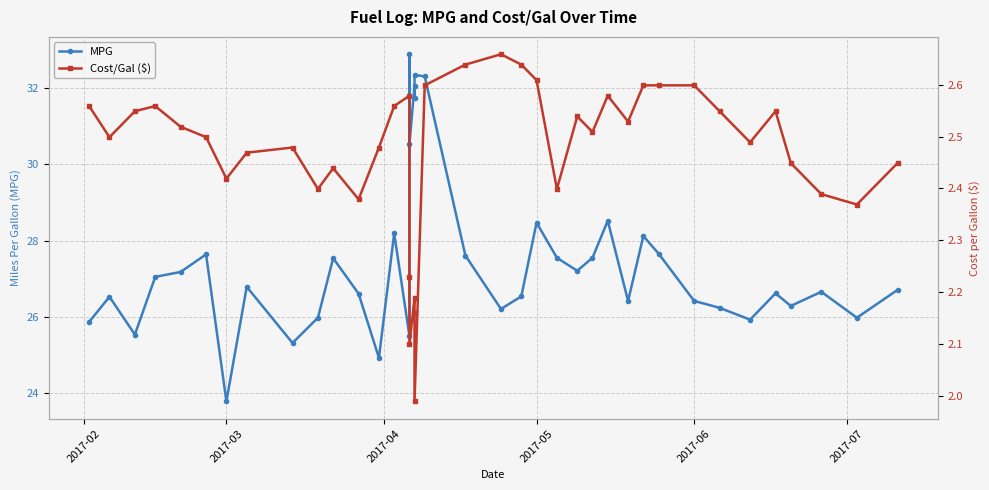

Which series has the largest total across all categories?

MPG